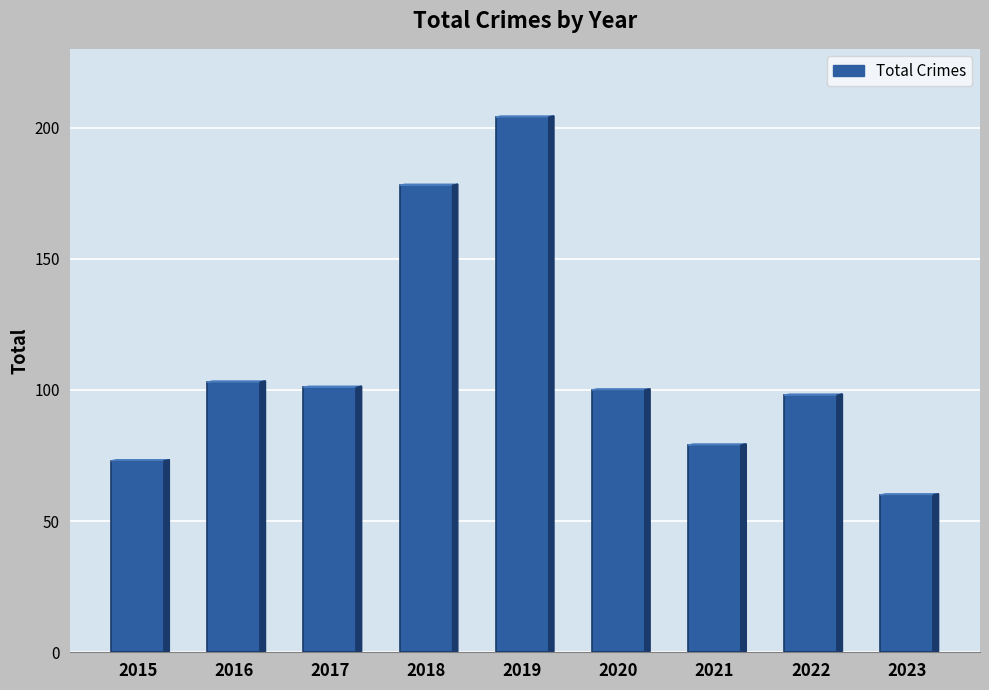

What is the value of the 5th bar from the left?

204